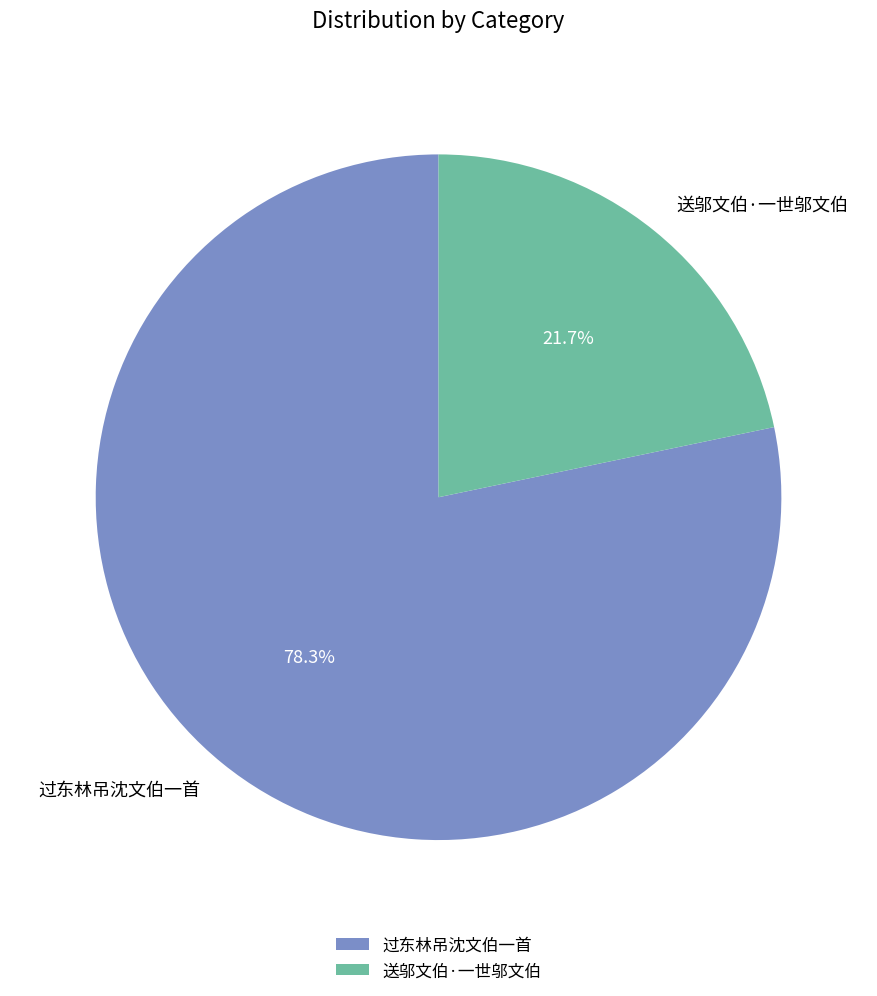

Does 过东林吊沈文伯一首 account for over 50% of the chart?

Yes